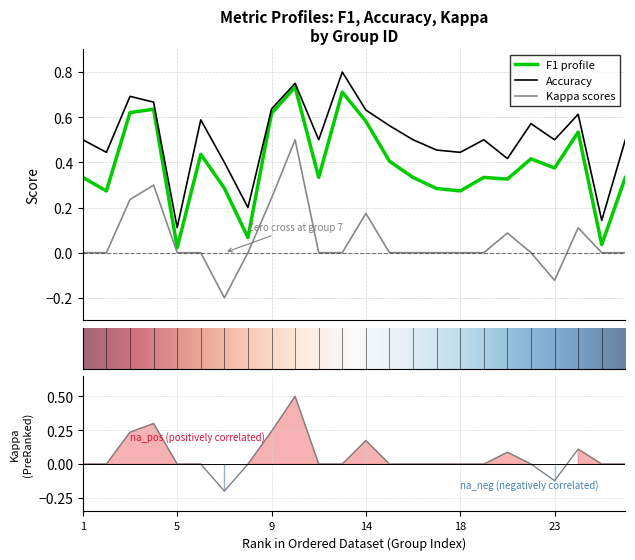

How many lines are shown in the chart?

3